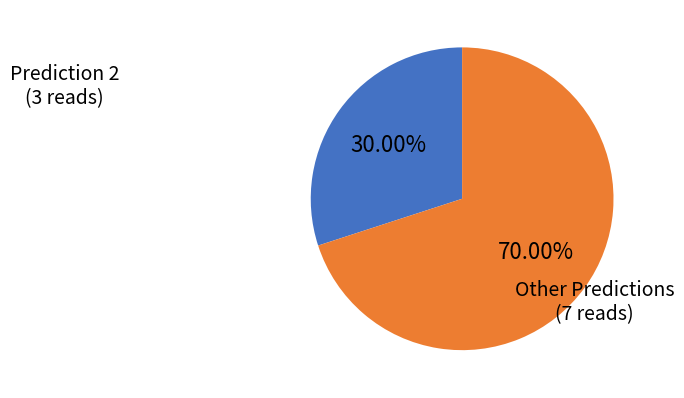

Is there a majority slice in this chart?

Yes